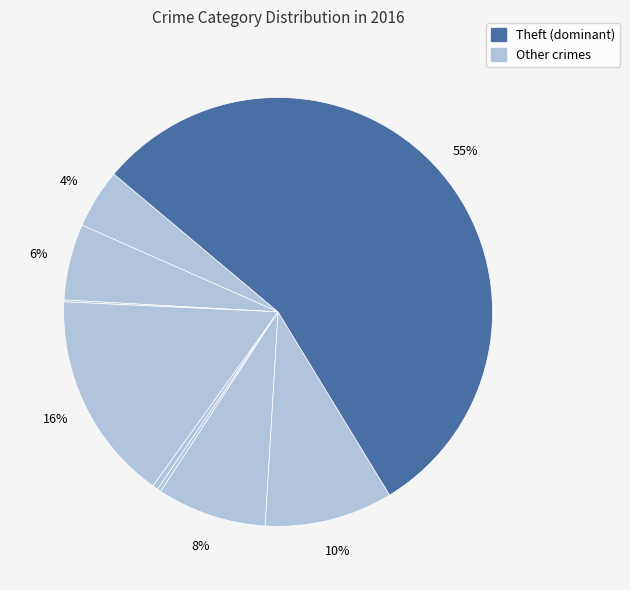

To the nearest percent, what is the average slice percentage?

11%